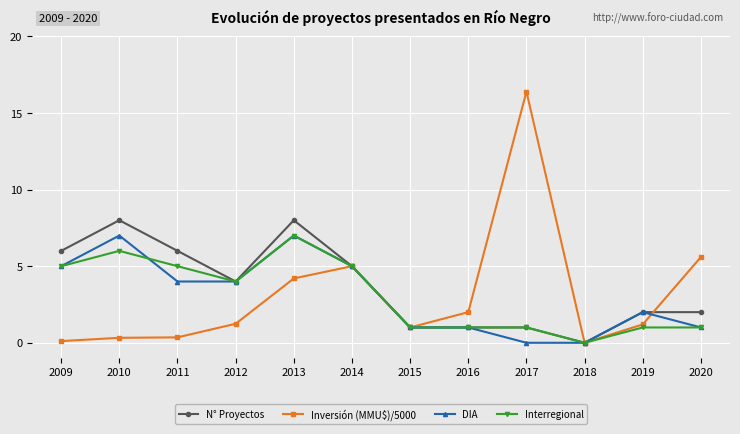

What is the difference between the maximum and minimum values in the Inversión (MMU$)/5000 series?

16.4